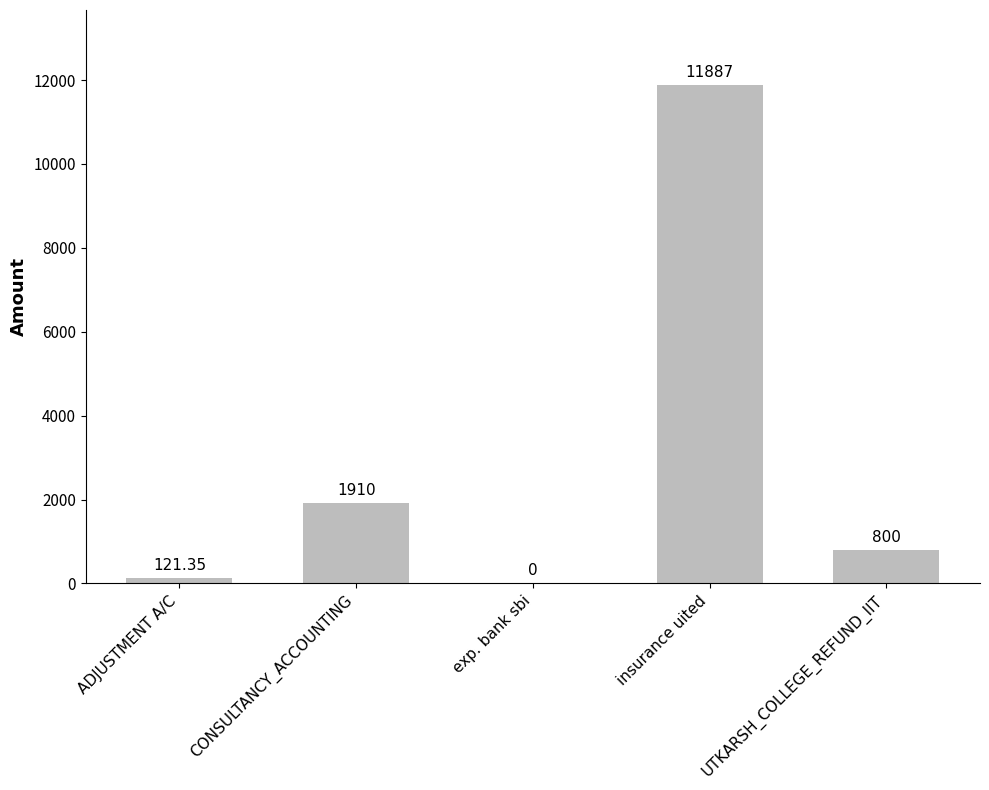

At which label is the value closest to 5943?

CONSULTANCY_ACCOUNTING